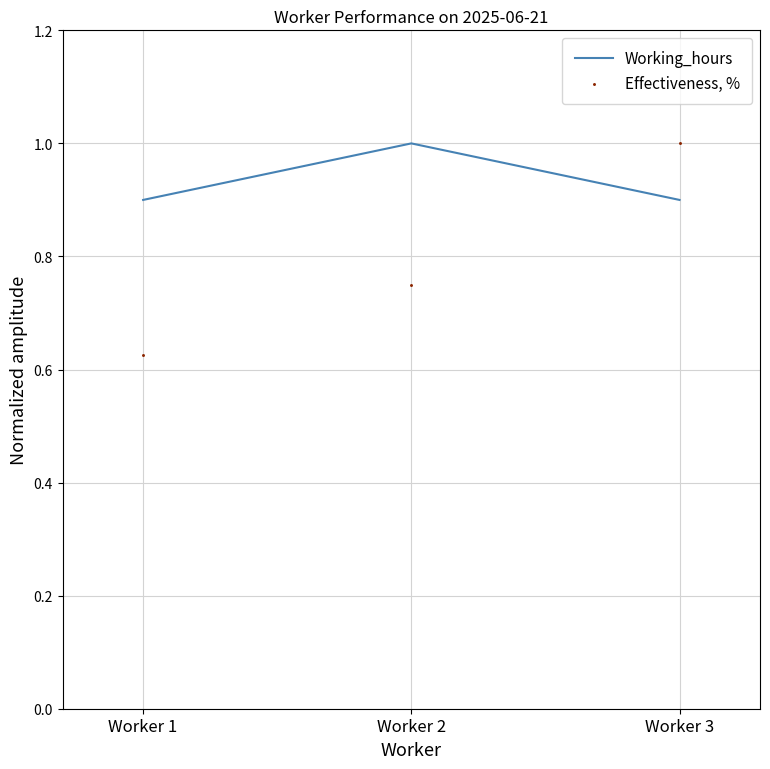

At which category is the sum across all series the highest?

Worker 3